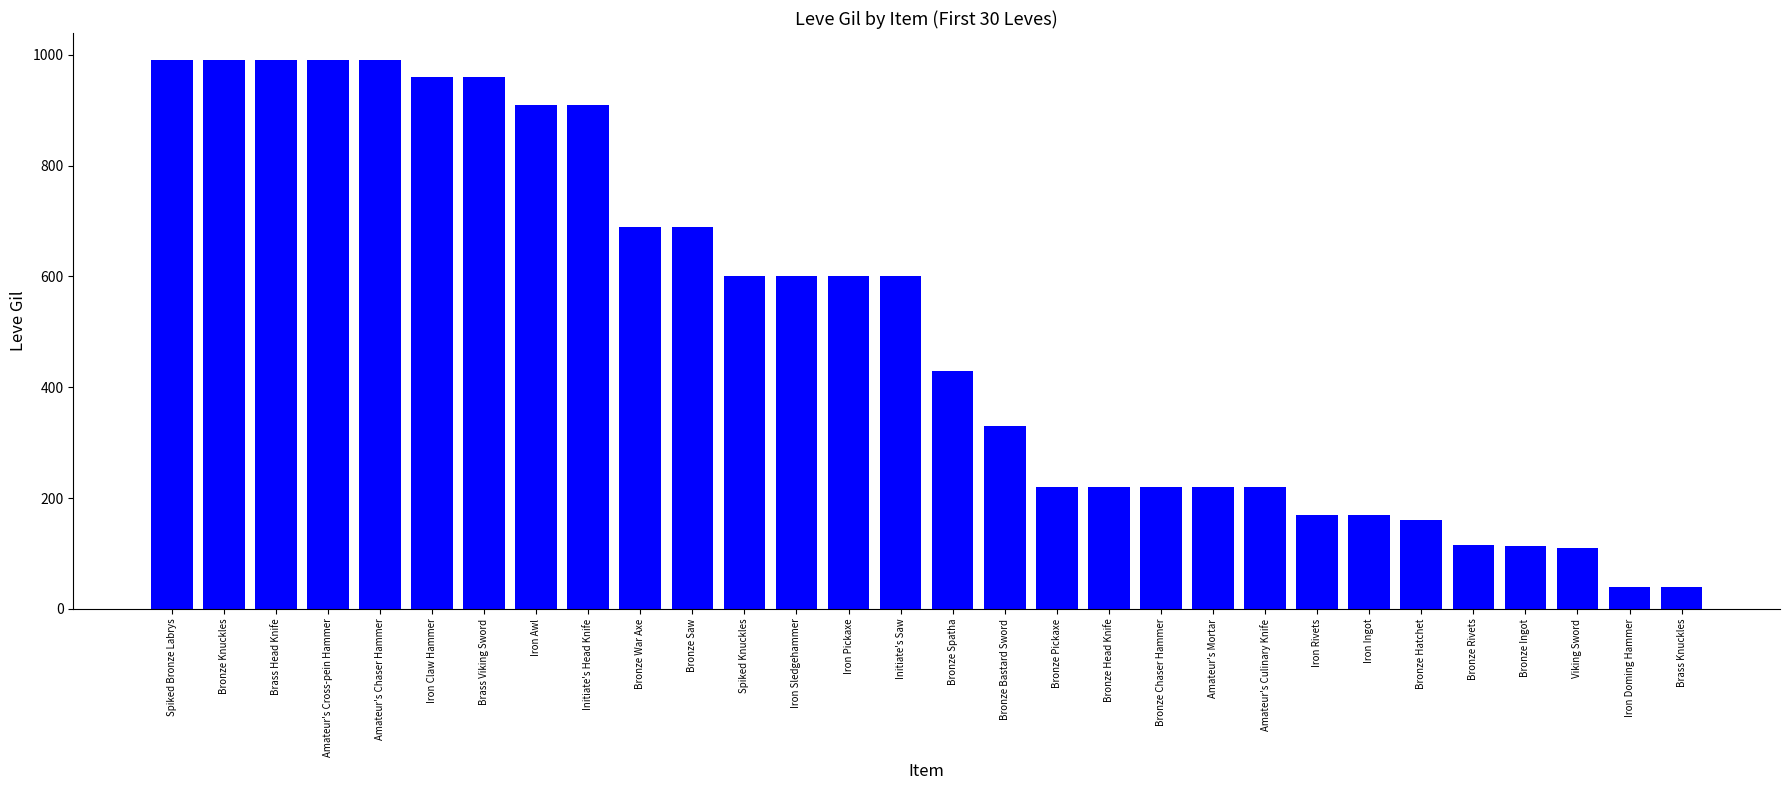

What is the ratio of the value at Initiate's Saw to the value at Iron Rivets?

3.5